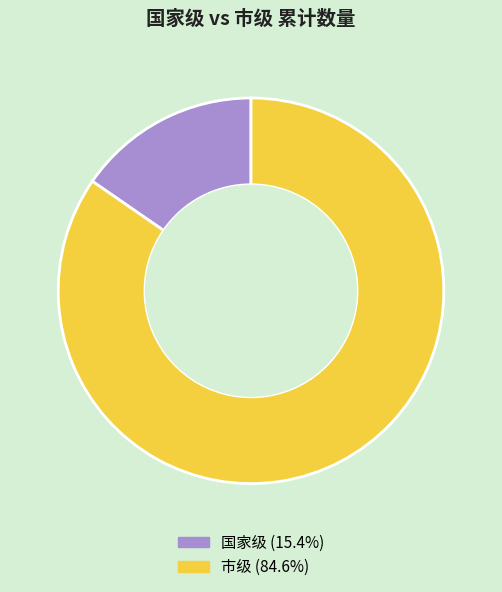

Is there a majority slice in this chart?

Yes